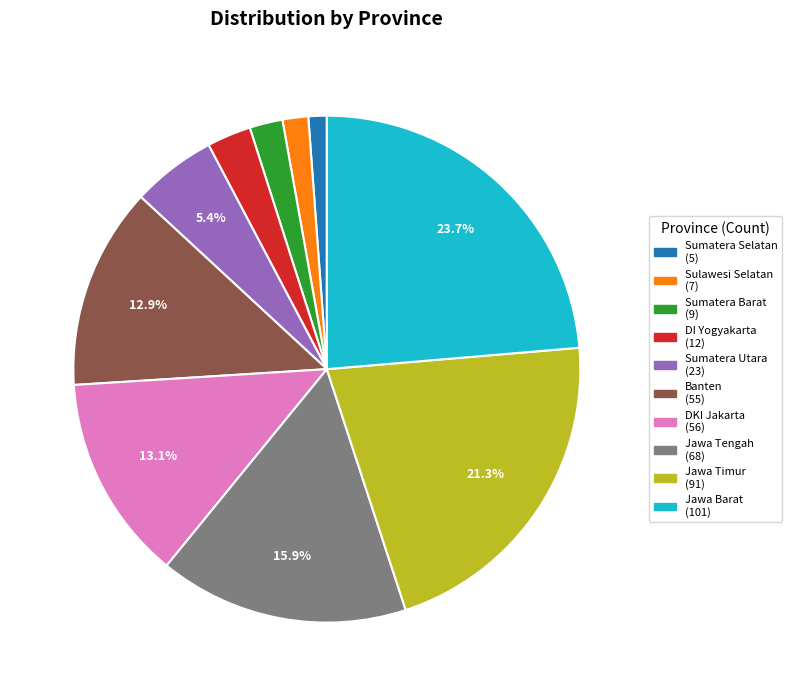

Count the number of slices in the pie.

10